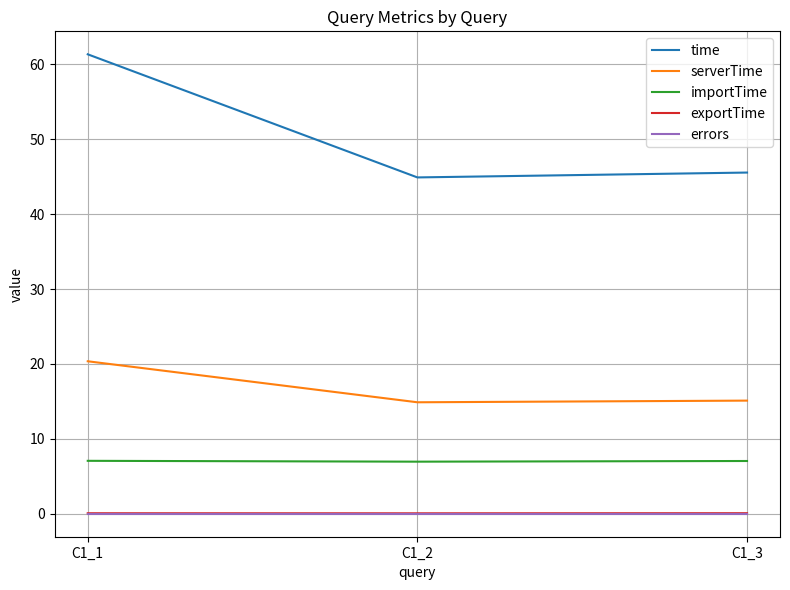

What is the highest value of the serverTime series?

20.4